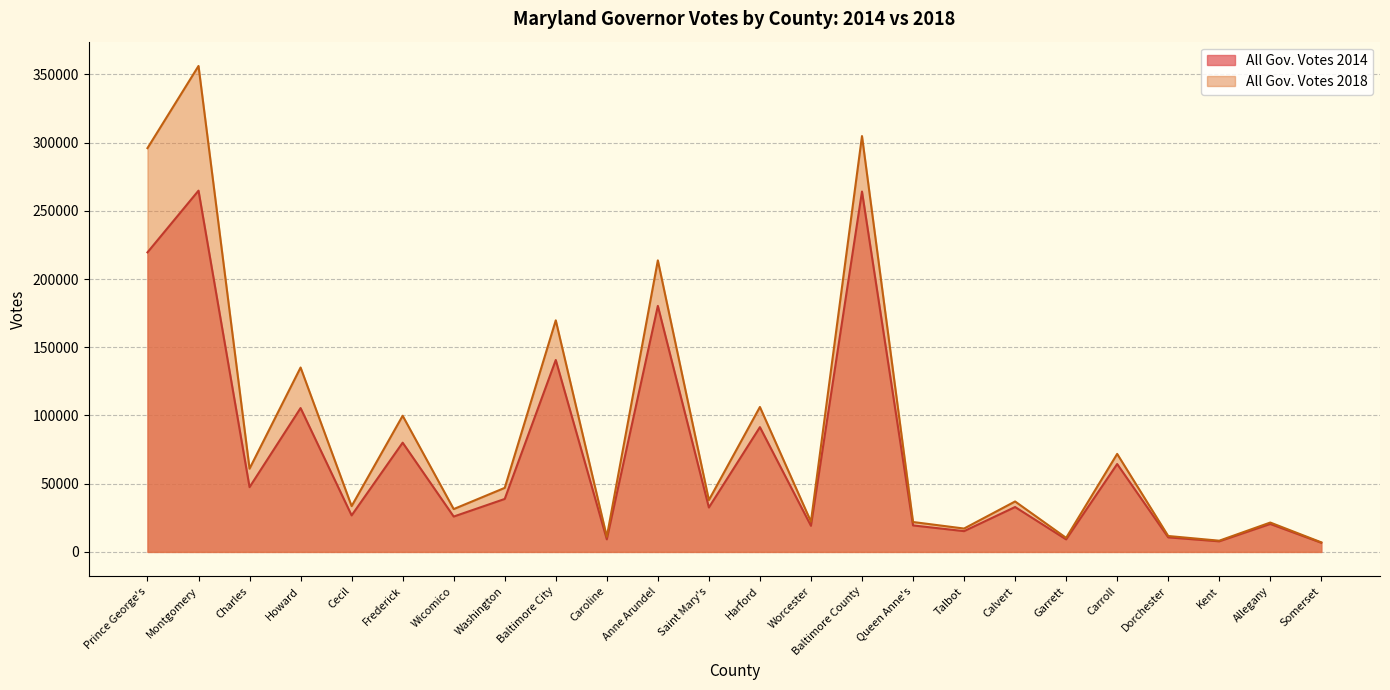

Rank the series by their maximum value, from lowest to highest.

All Gov. Votes 2014, All Gov. Votes 2018